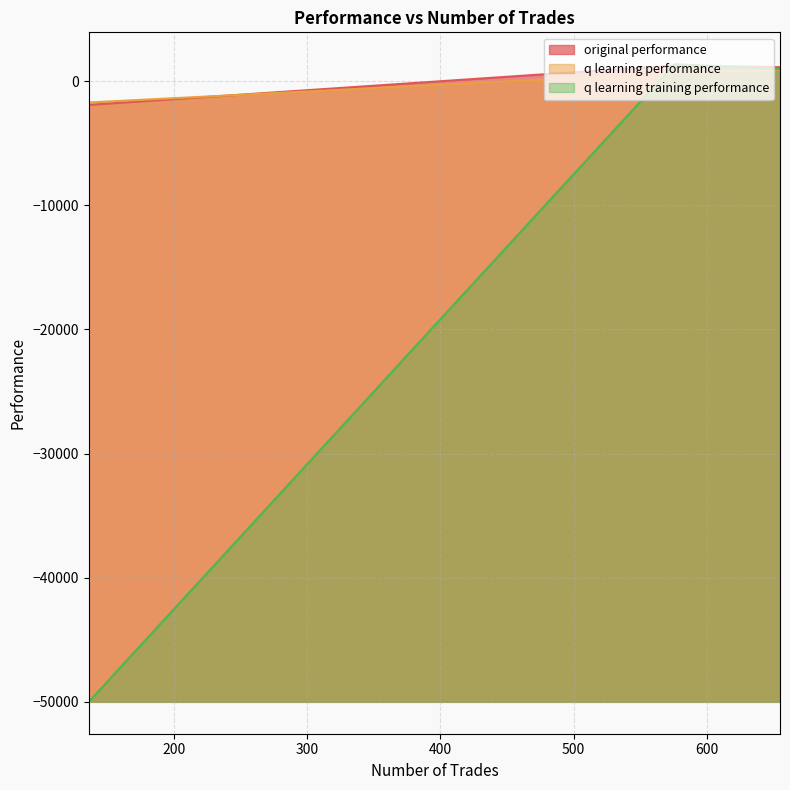

Which category has the lowest value across all series?

136